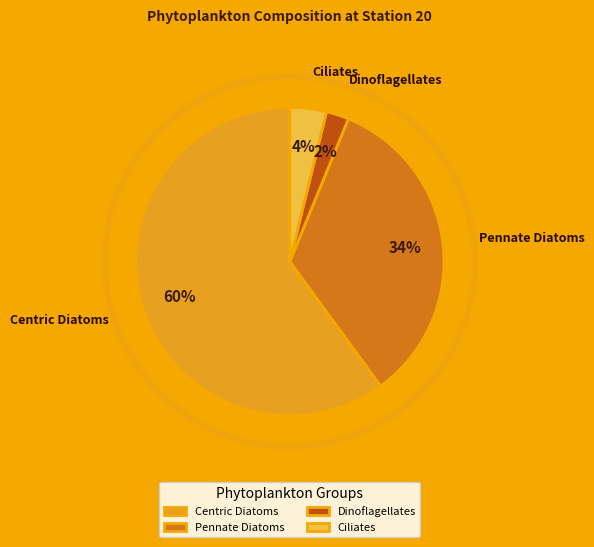

Is Pennate Diatoms the majority of the pie?

No